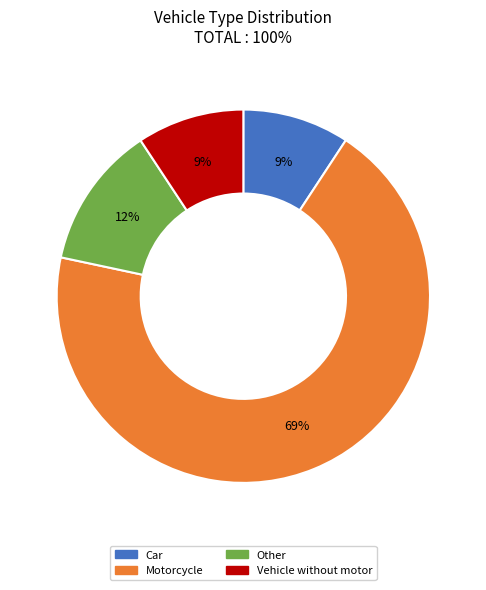

What is the ratio of the value at Vehicle without motor to the value at Car?

1.0